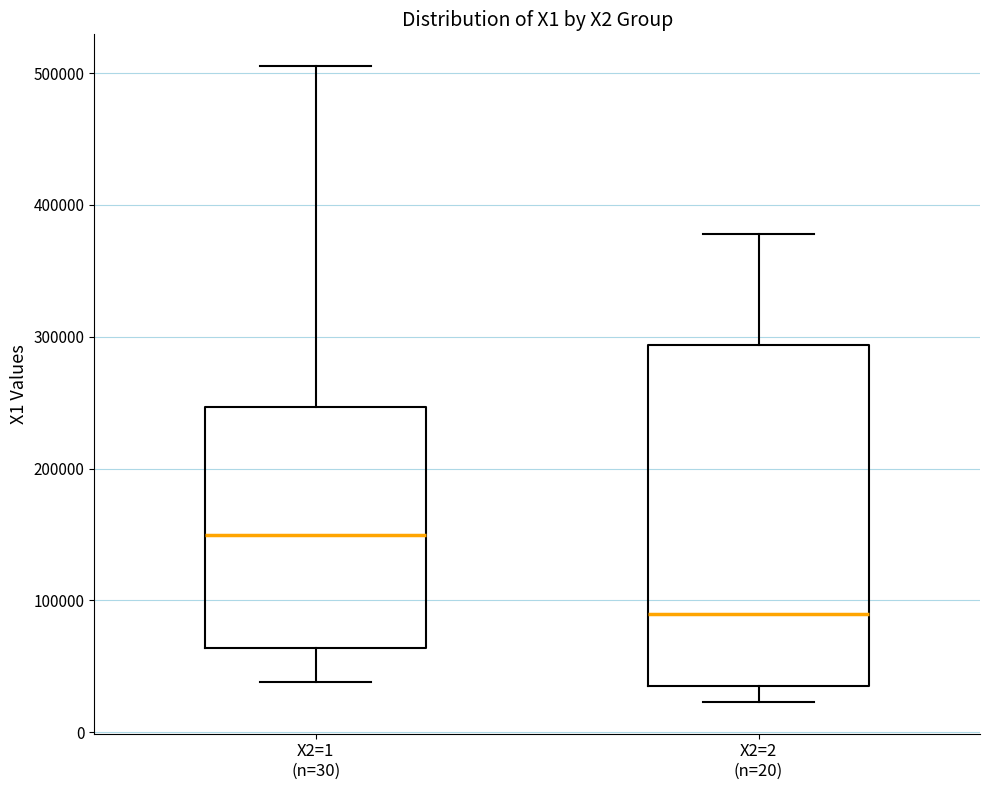

Where does the upper whisker of the box for X2=1 (n=30) end on the y-axis? The values are not printed on the chart, so give them approximately, as read against the axis.

510000